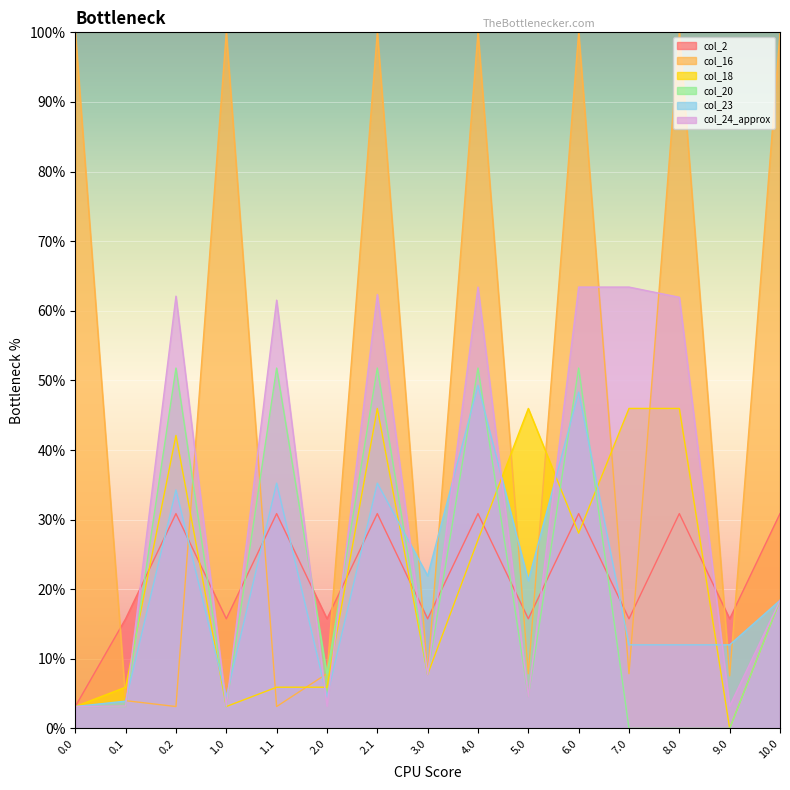

Does the chart display data point markers on the line(s)?

No